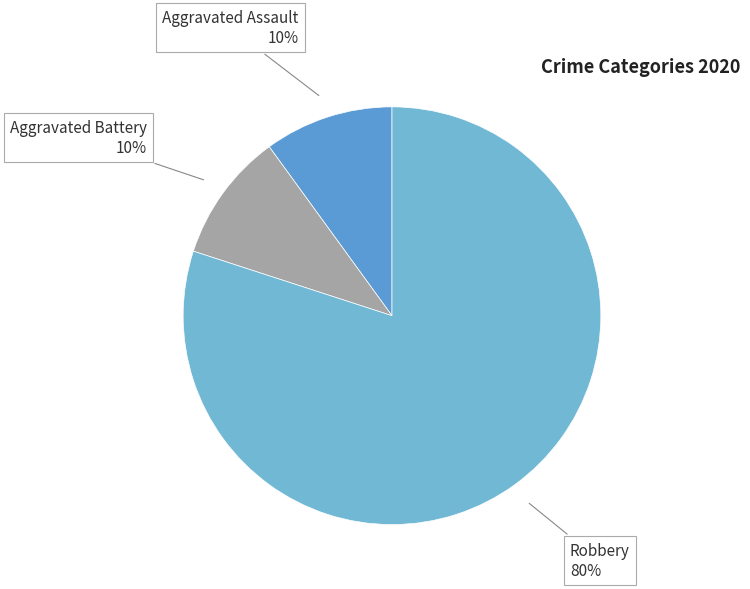

To the nearest percent, what is the difference between the Aggravated Battery and Robbery slice percentages?

70%